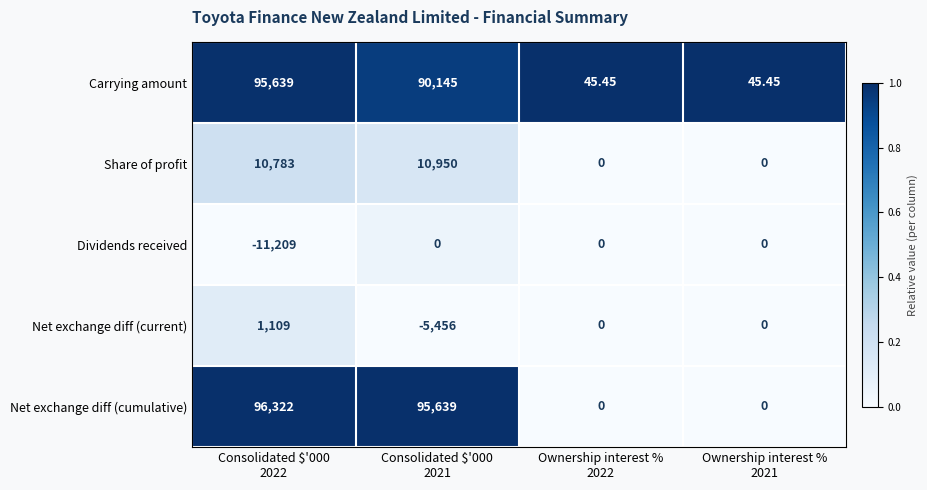

Which series has the widest spread of values?

Net exchange diff (cumulative)